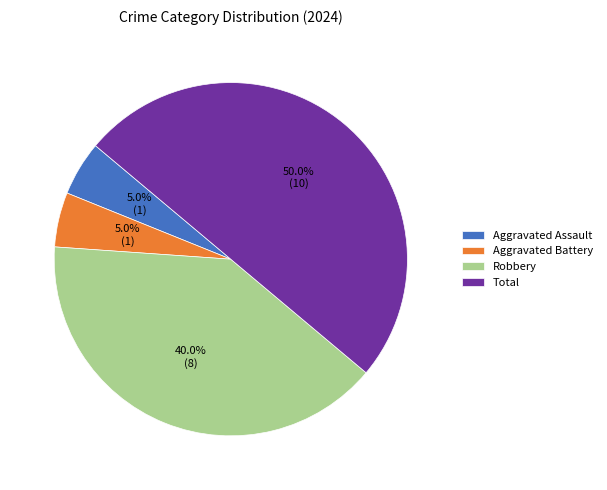

What is the largest slice in the pie chart?

Total